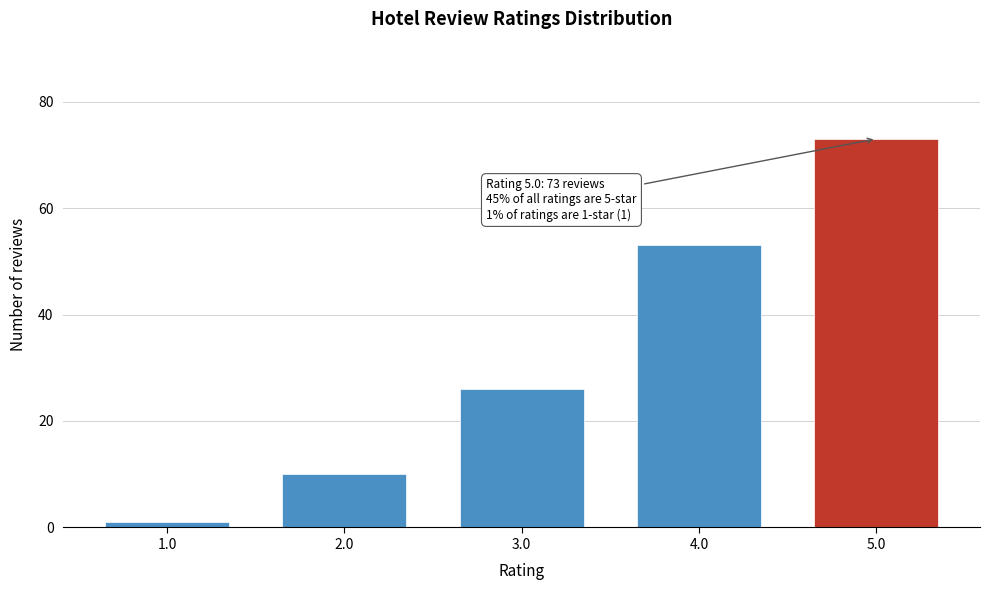

Reading left to right, list all the values displayed in this chart.

1	10	26	53	73